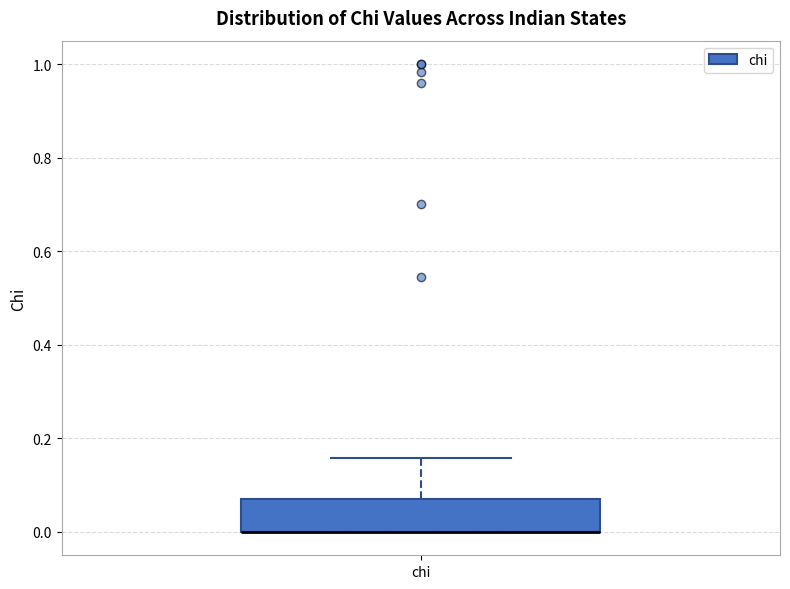

Transcribe this box plot: give where the median line is, the range the box spans, and where the two whiskers end, as read against the y-axis. The values are not printed on the chart, so give them approximately, as read against the axis.

median 0.00 (drawn on the box's lower edge), box 0.00 to 0.08, whiskers 0.00 to 0.16